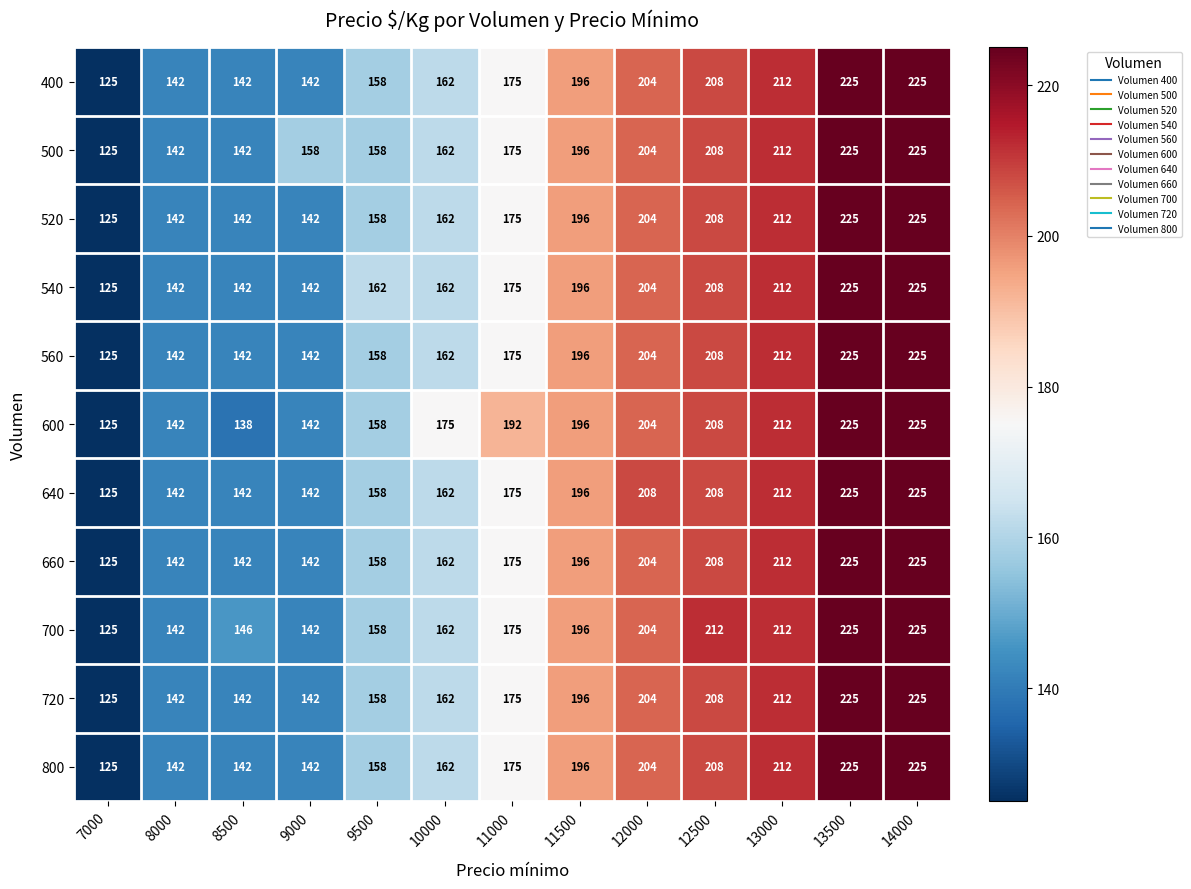

Is it true that 520 equals 142 at 8000?

True